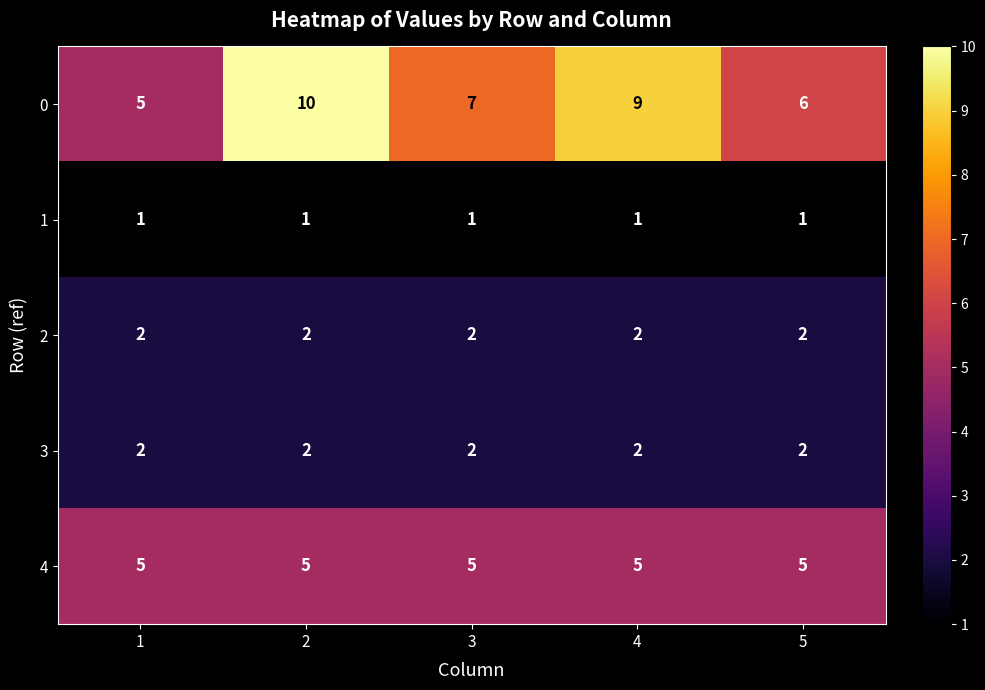

What is the sum of the 3 values at 3 and 1?

4